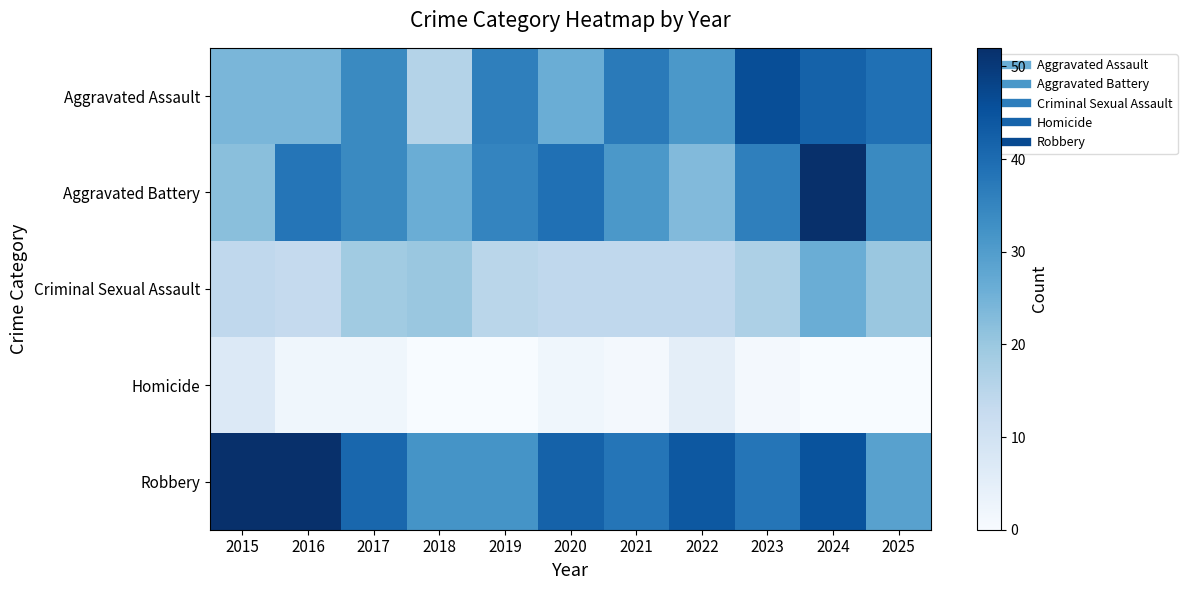

Reading left to right, what are all the values shown in this chart?

Aggravated Assault: 2015=24	2016=24	2017=34	2018=16	2019=36	2020=26	2021=37	2022=31	2023=46	2024=42	2025=39
Aggravated Battery: 2015=22	2016=38	2017=34	2018=26	2019=35	2020=39	2021=31	2022=23	2023=36	2024=52	2025=34
Criminal Sexual Assault: 2015=14	2016=13	2017=19	2018=20	2019=15	2020=14	2021=14	2022=14	2023=17	2024=26	2025=20
Homicide: 2015=7	2016=2	2017=2	2018=0	2019=0	2020=2	2021=1	2022=5	2023=1	2024=0	2025=0
Robbery: 2015=52	2016=52	2017=41	2018=32	2019=32	2020=42	2021=38	2022=44	2023=38	2024=45	2025=29